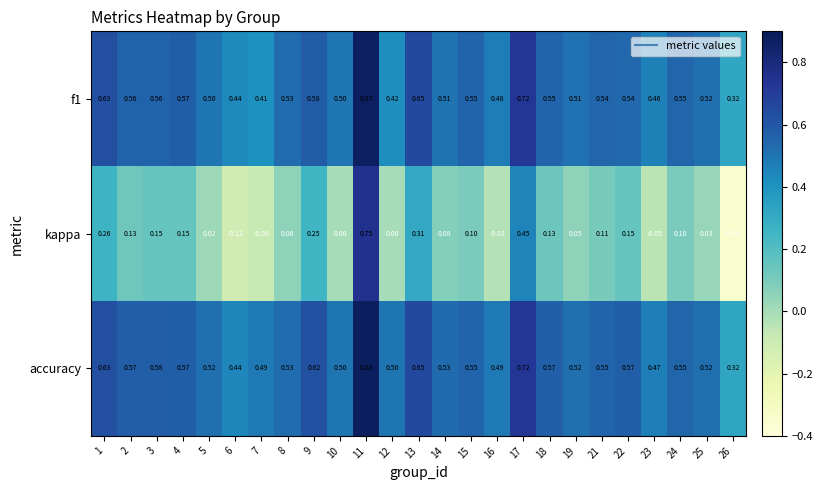

Which series has the largest total across all categories?

accuracy